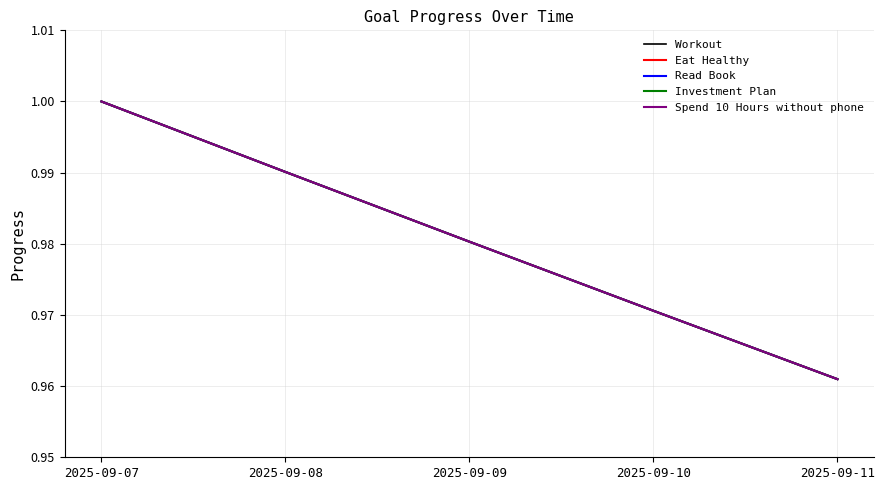

True or false: Eat Healthy and Read Book intersect in this chart.

False